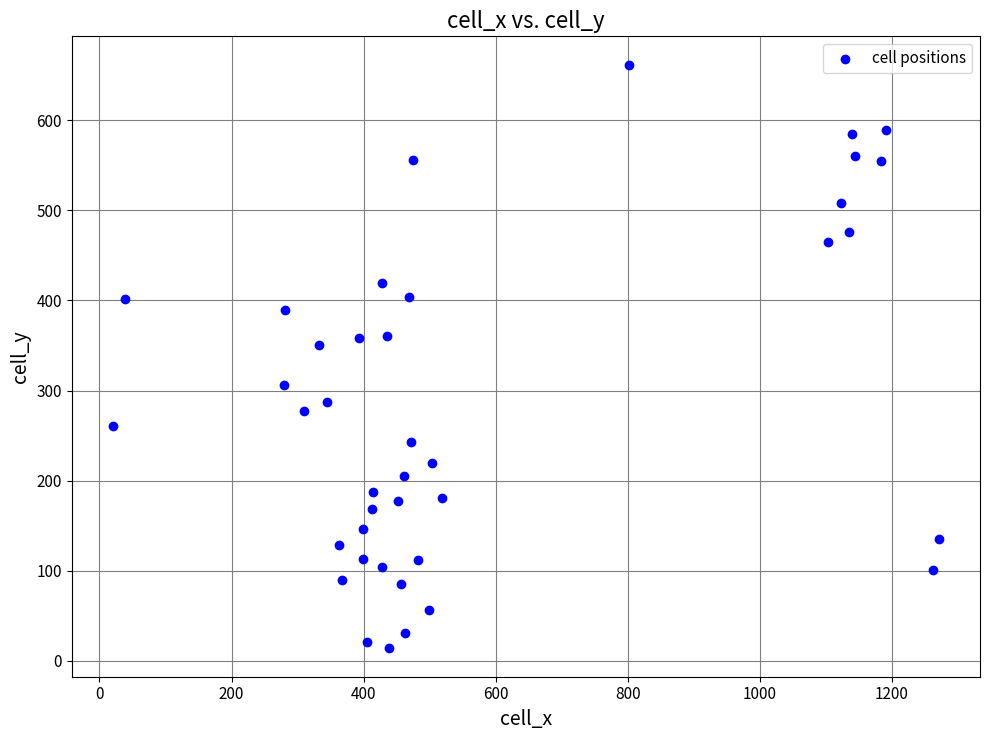

What is the range of X values (max minus min)?

1250.4